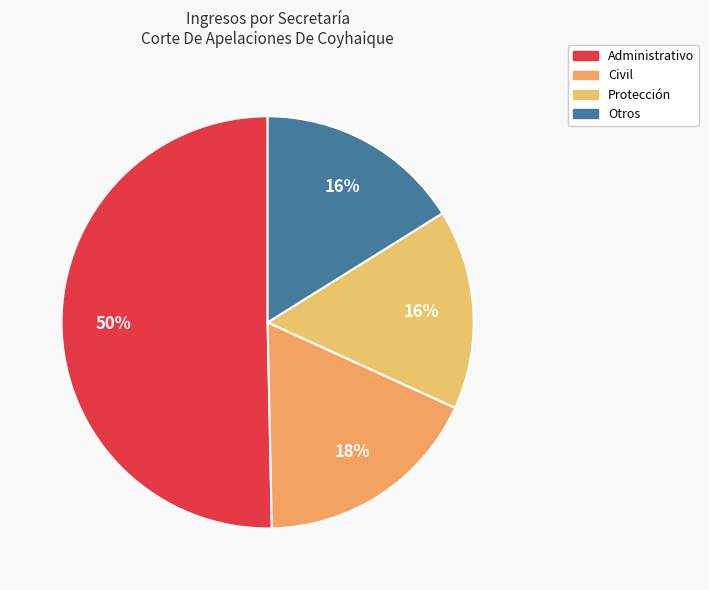

Count the number of slices in the pie.

4